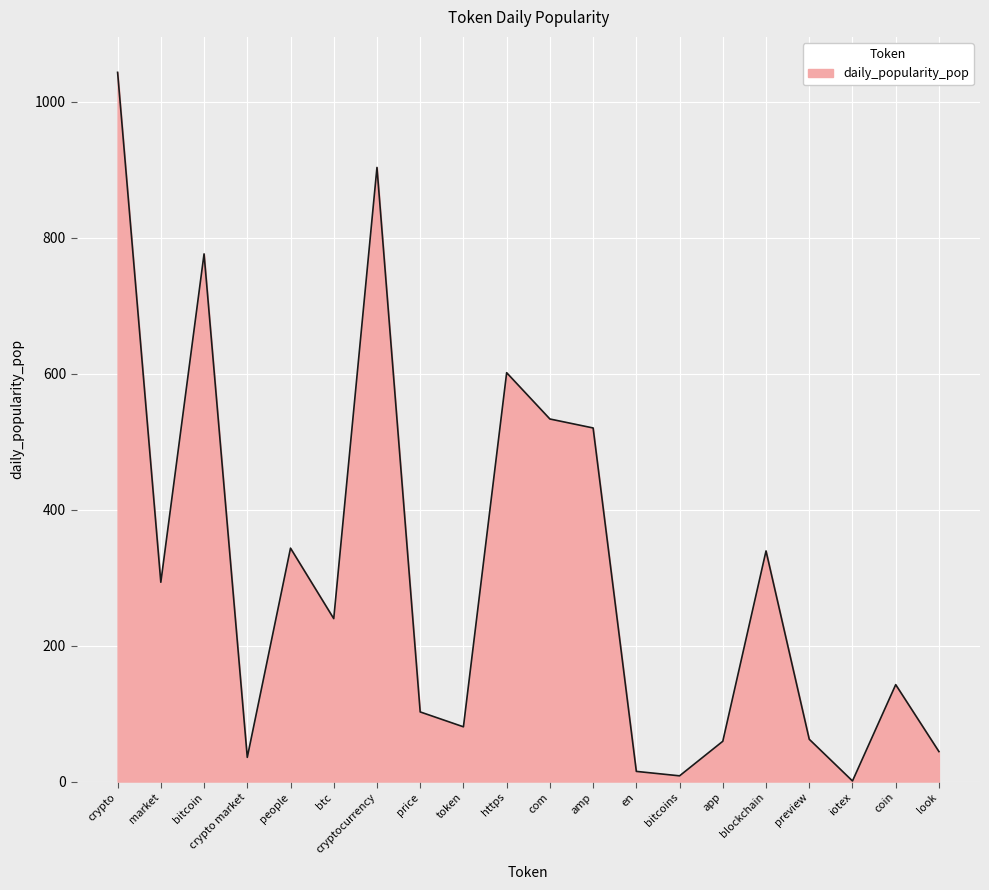

What is the difference between the second highest and second lowest values?

895.2